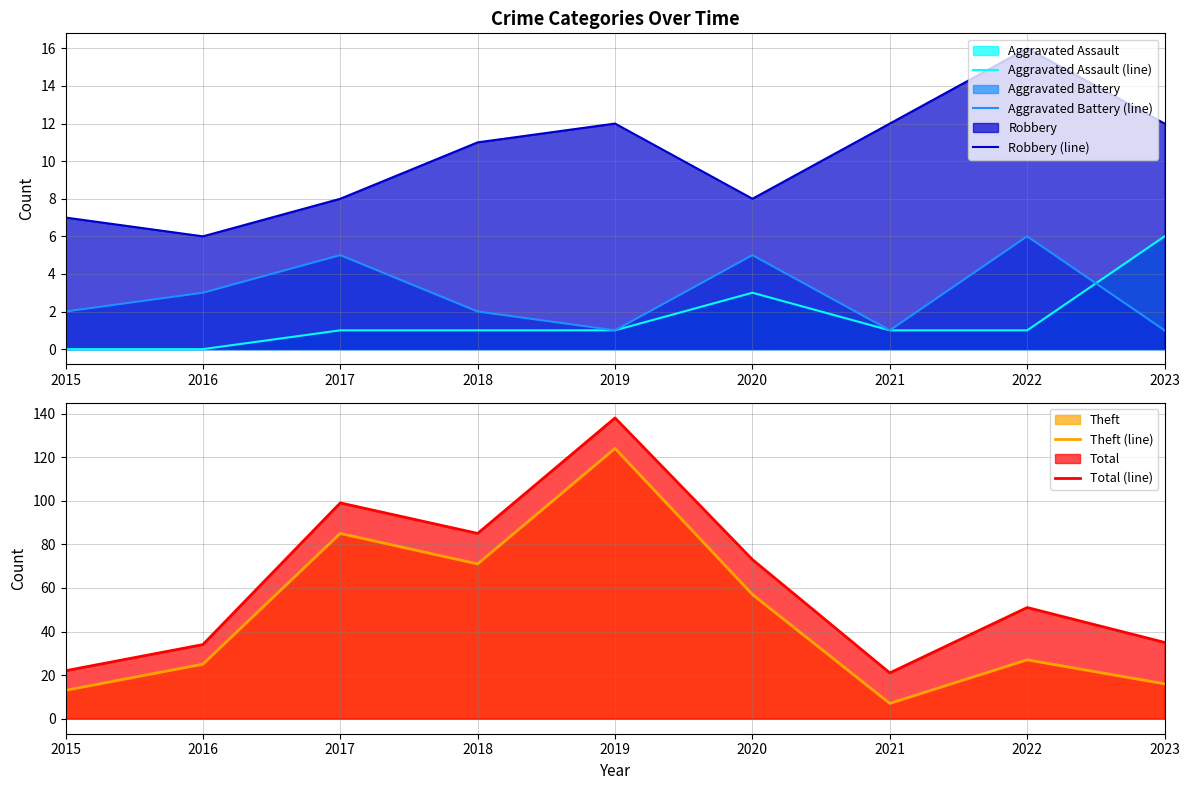

What is the sum of the Theft (line) values at 2021 and 2017?

92